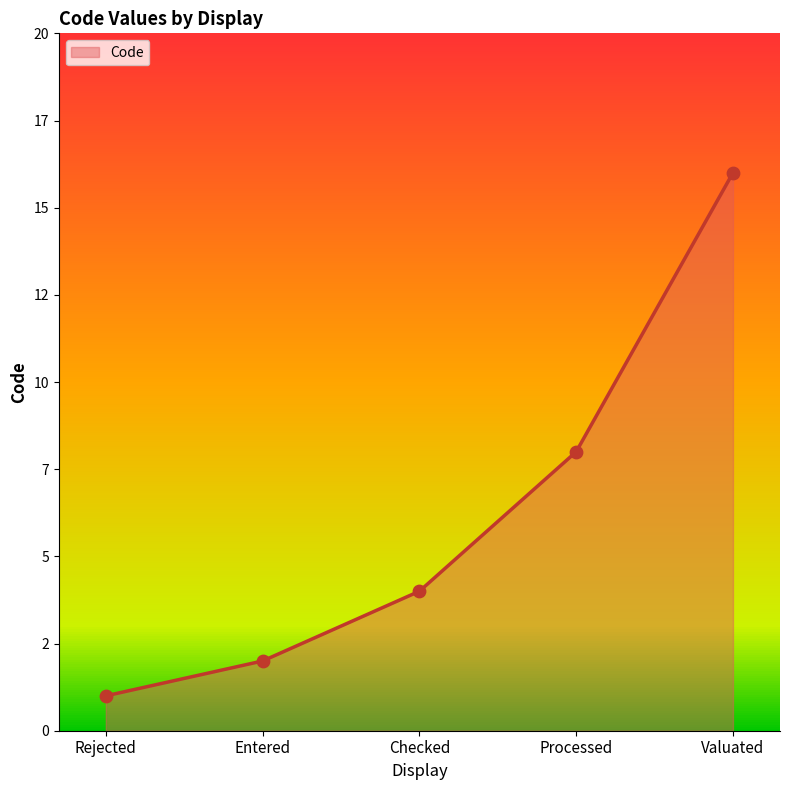

Which has a higher value, Processed or Entered?

Processed